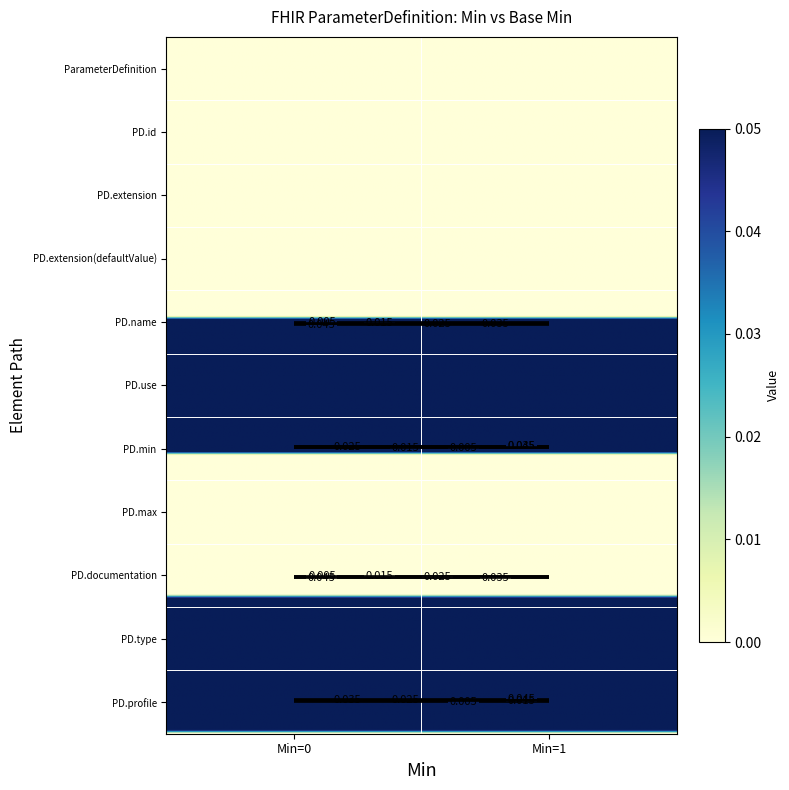

How many distinct data groups are displayed?

11